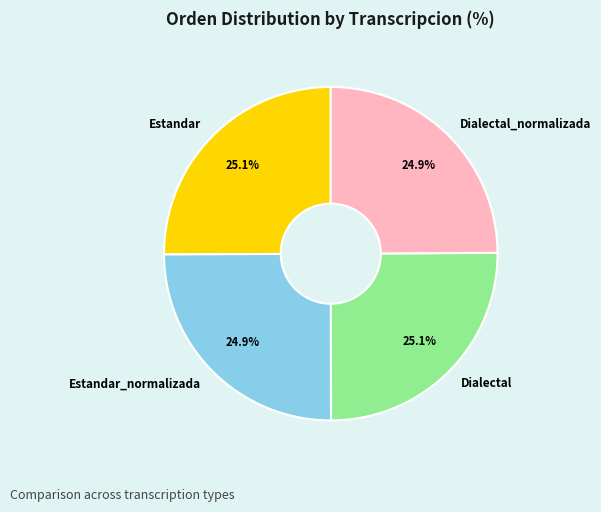

Approximately how many times larger is the value at Estandar_normalizada compared to Estandar?

1.0